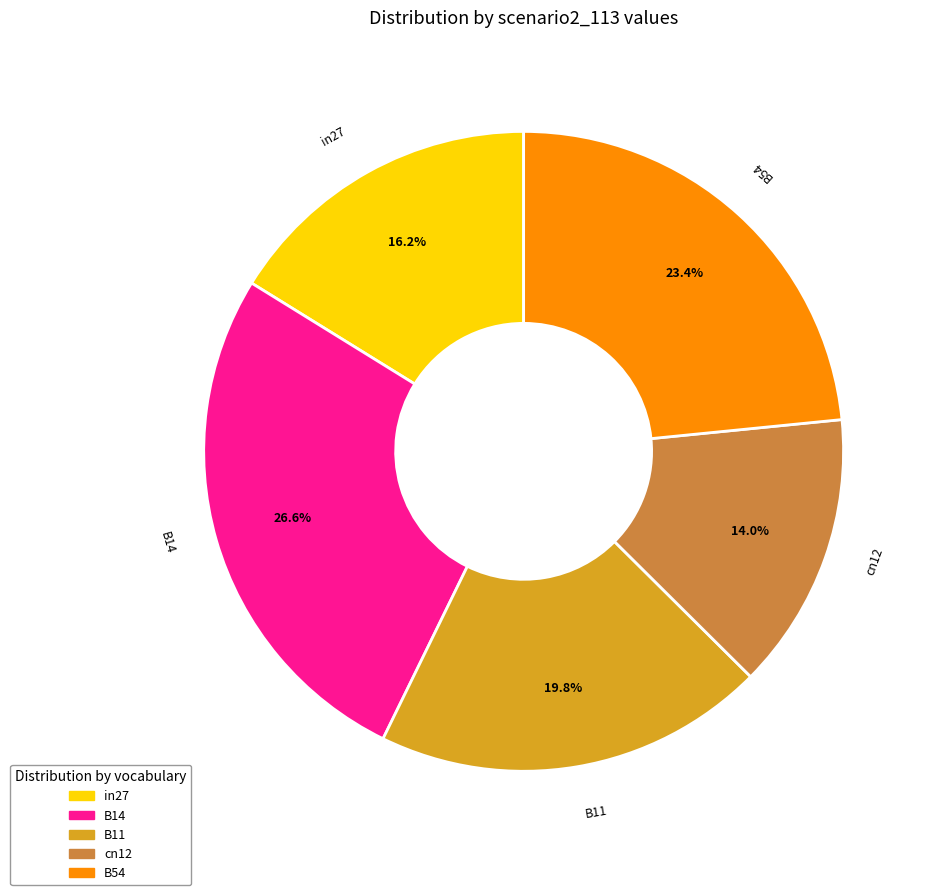

How many slices are in this pie chart?

5